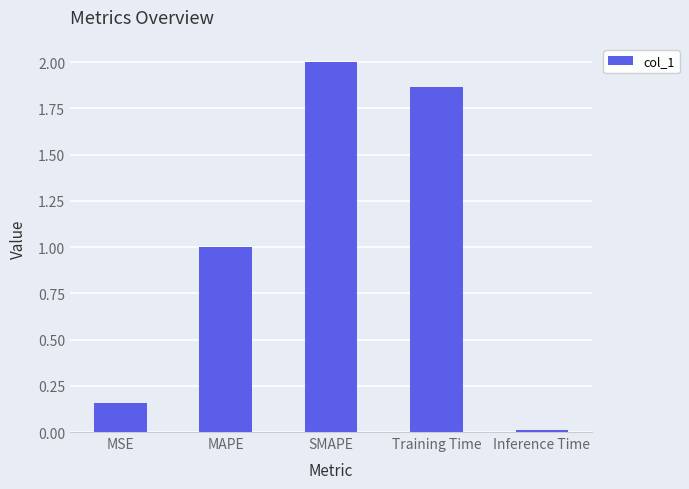

What is the greatest value displayed?

2.0